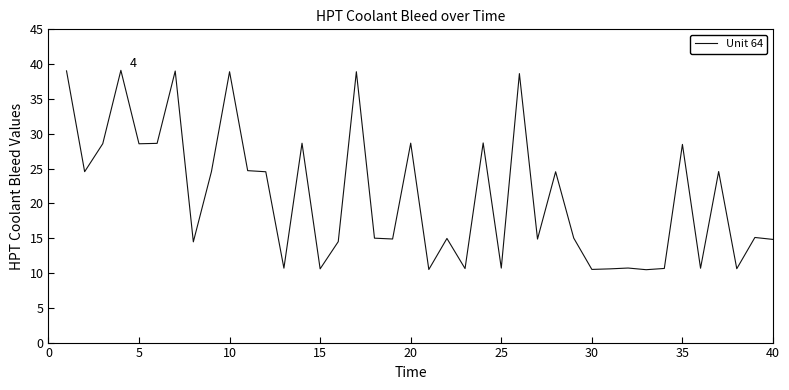

What is the smallest value displayed?

10.5